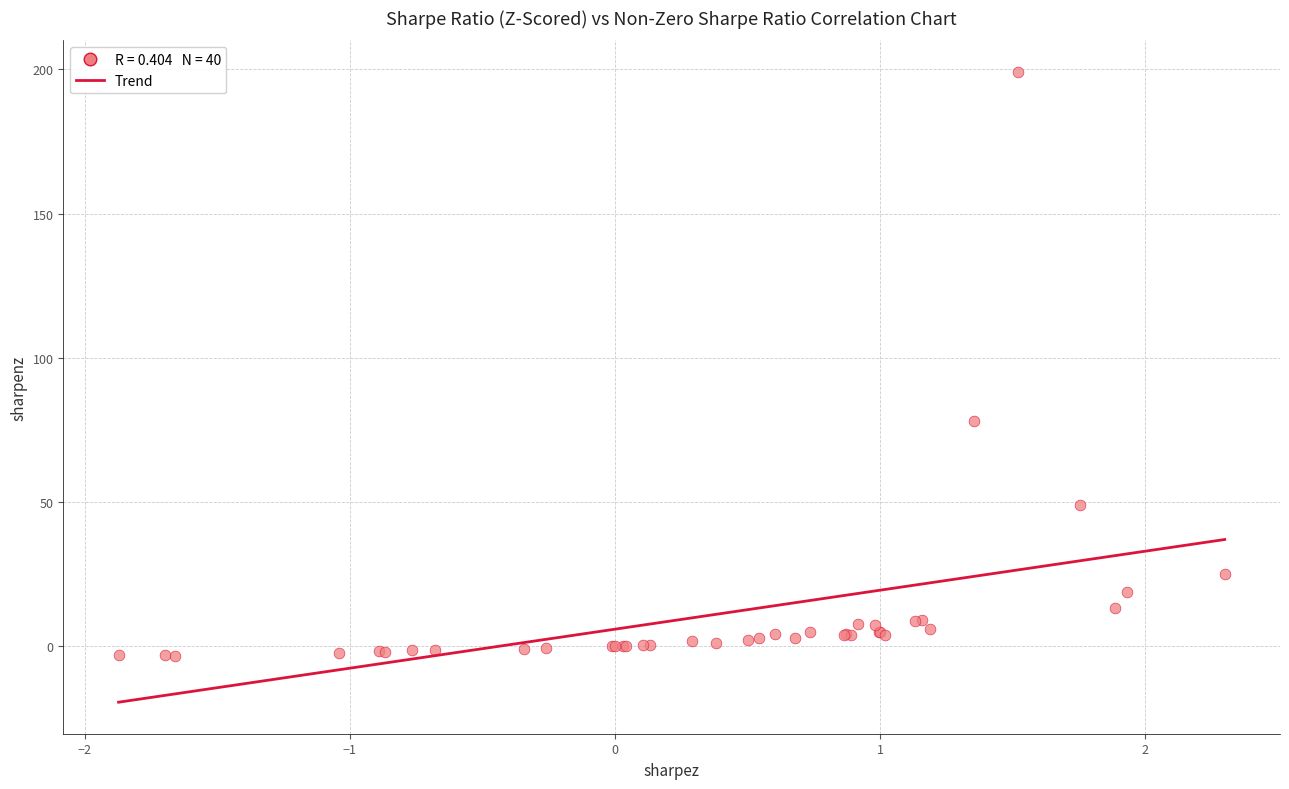

What Y value in the scatter plot is closest to 97?

78.2